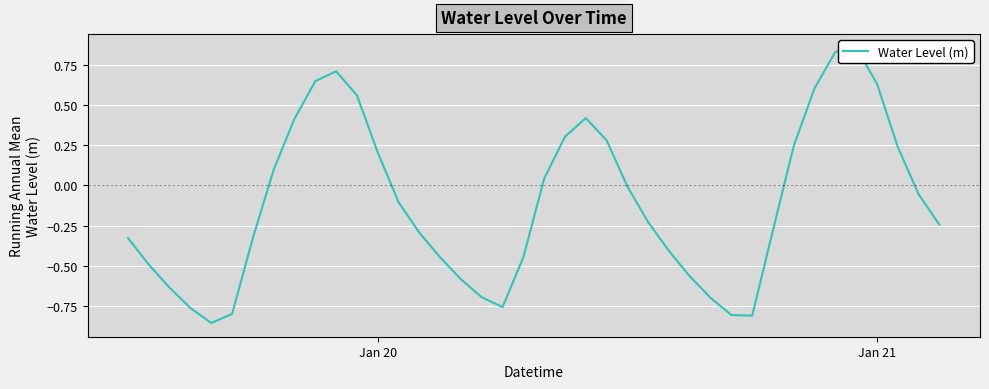

The chart shows a value of -1.1 at 3. True or false?

False